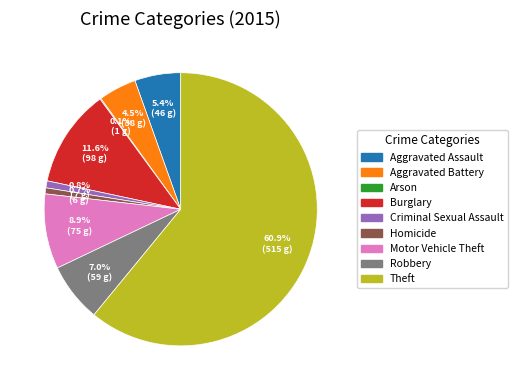

Between Aggravated Battery and Homicide, which is larger?

Aggravated Battery